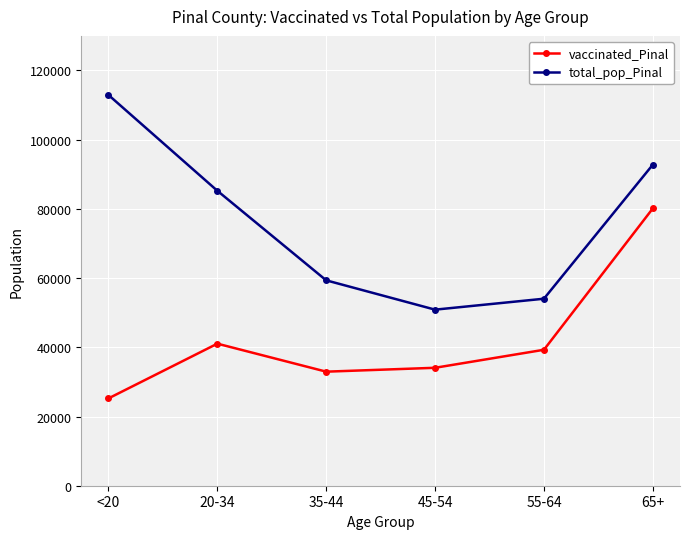

True or false: total_pop_Pinal and vaccinated_Pinal cross at least once.

False